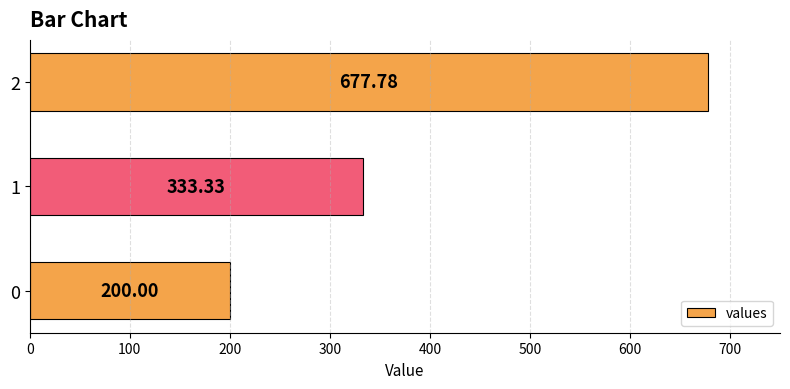

The value at 0 is 200.0. True or false?

True